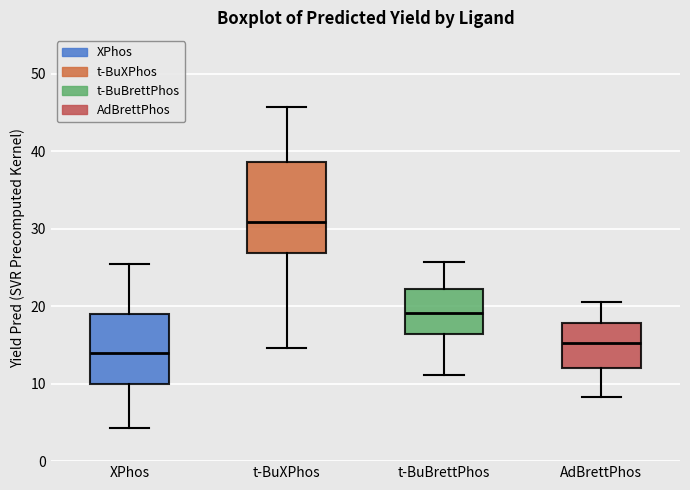

Where does the lower whisker of the box for XPhos end on the y-axis? The values are not printed on the chart, so give them approximately, as read against the axis.

4